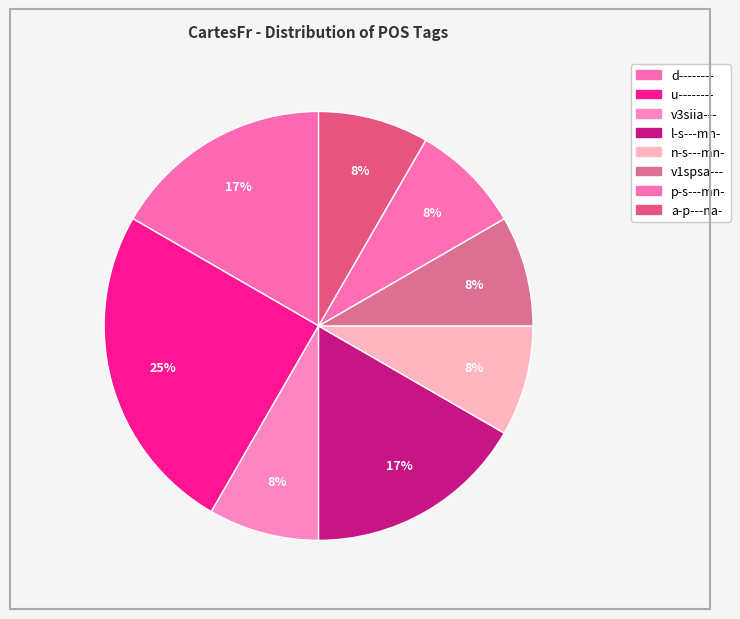

Does any single category account for the majority?

No